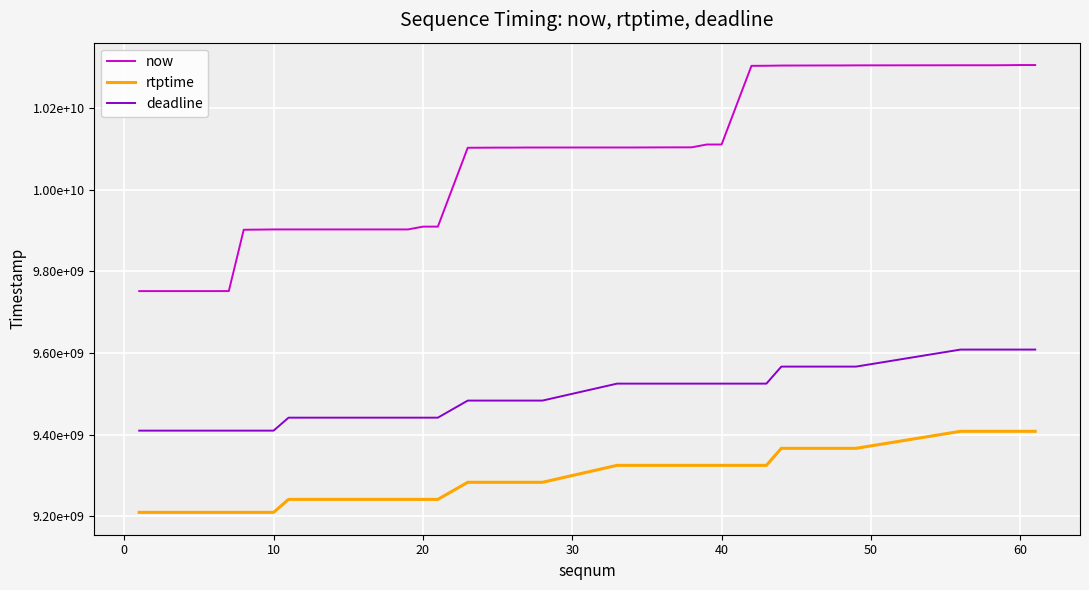

What is the difference between the second highest and minimum values in the rtptime series?

198377778